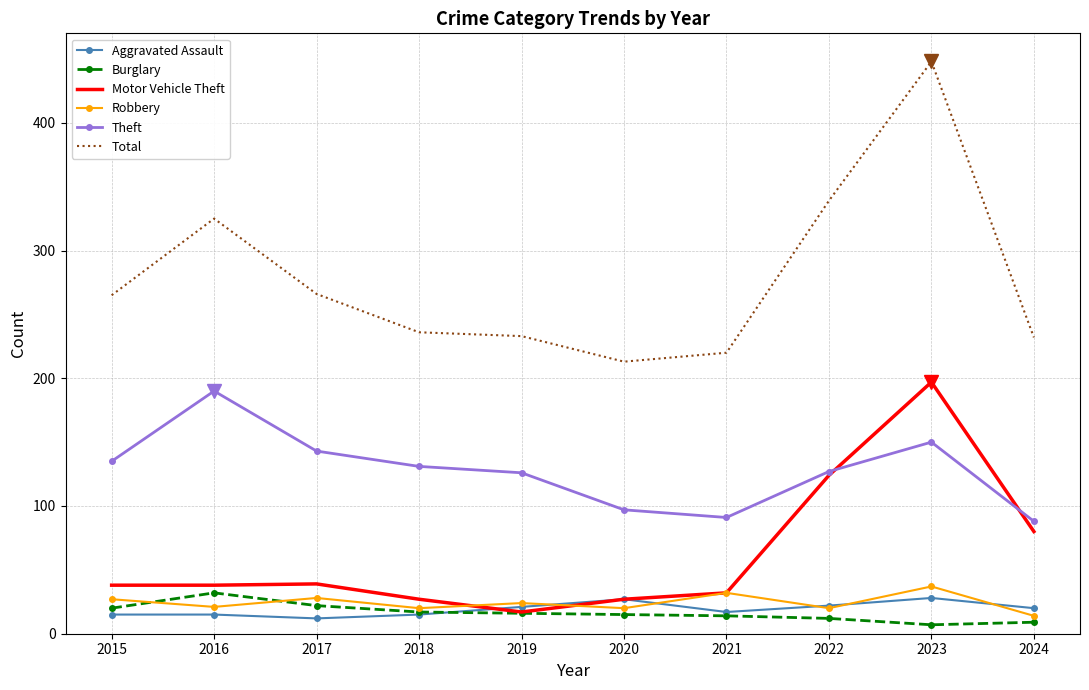

What is the maximum value for Robbery?

37